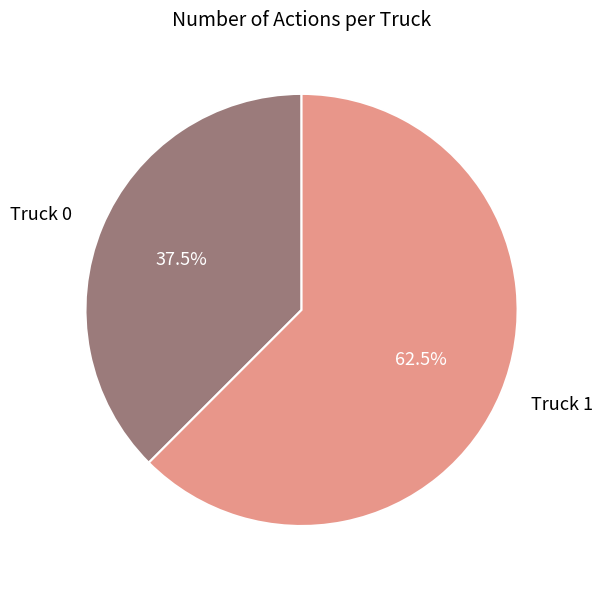

How many segments does this pie chart have?

2